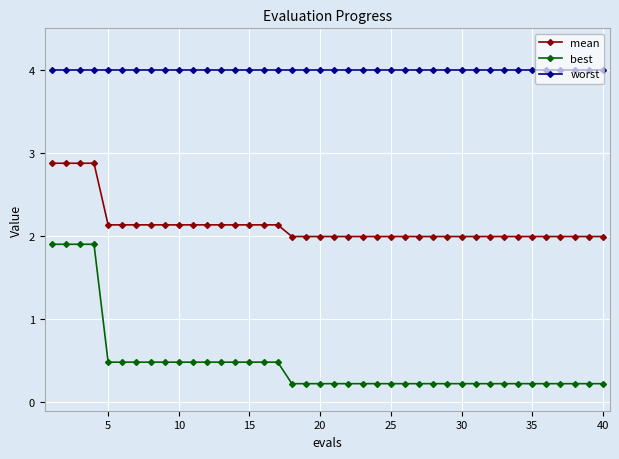

How many best values are between 0 and 1?

36